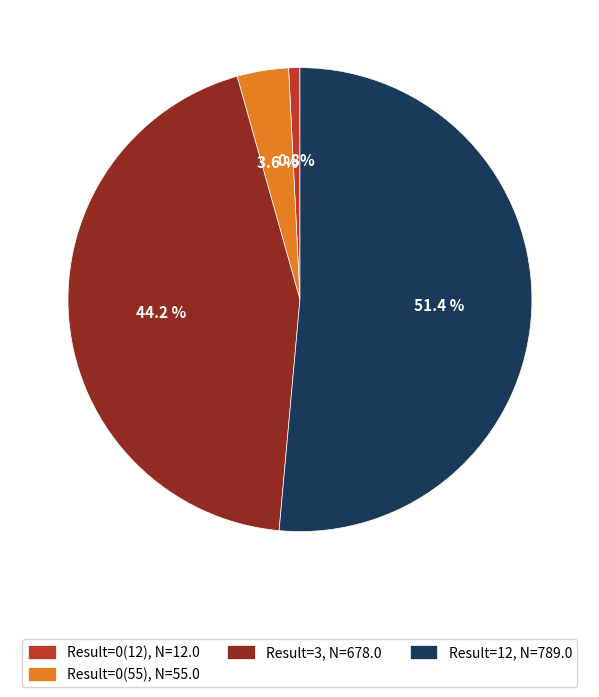

Which category has the biggest portion of the pie?

Result=12, N=789.0